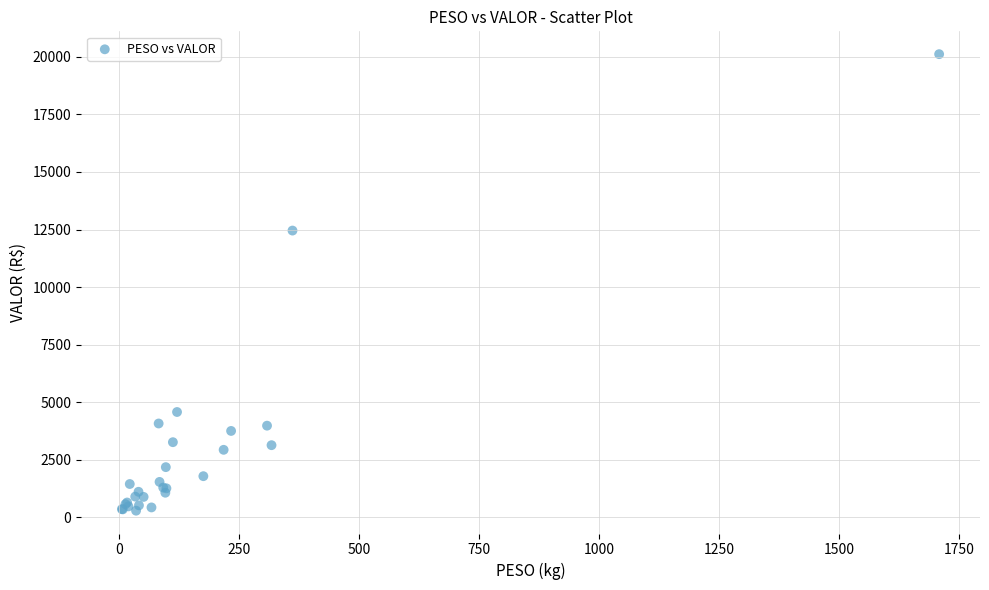

What Y value in the scatter plot is closest to 10202?

12454.0